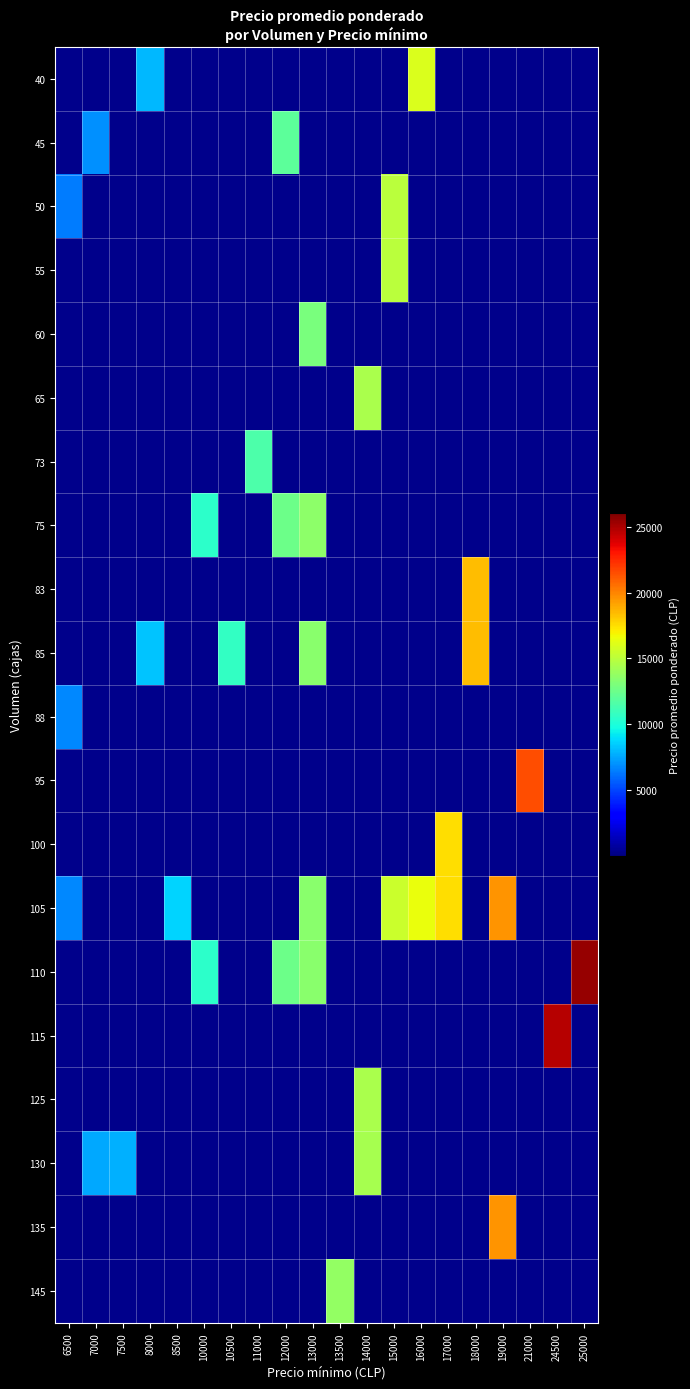

Rank the series by their maximum value, from highest to lowest.

110, 115, 95, 105, 135, 85, 83, 100, 40, 50, 55, 125, 65, 130, 145, 75, 60, 45, 73, 88